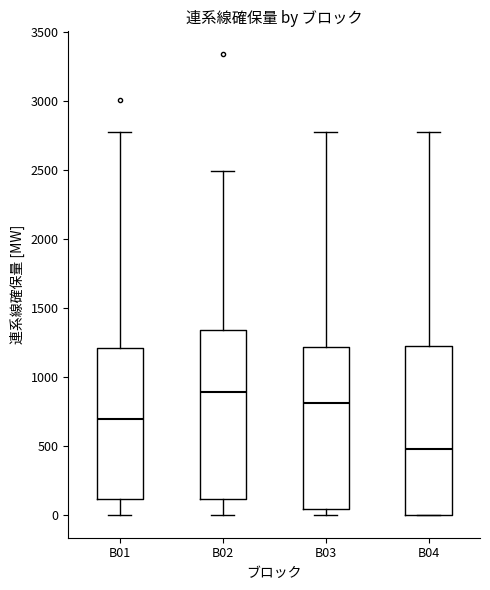

Where is the upper edge of the box for B03 on the y-axis? The values are not printed on the chart, so give them approximately, as read against the axis.

1200